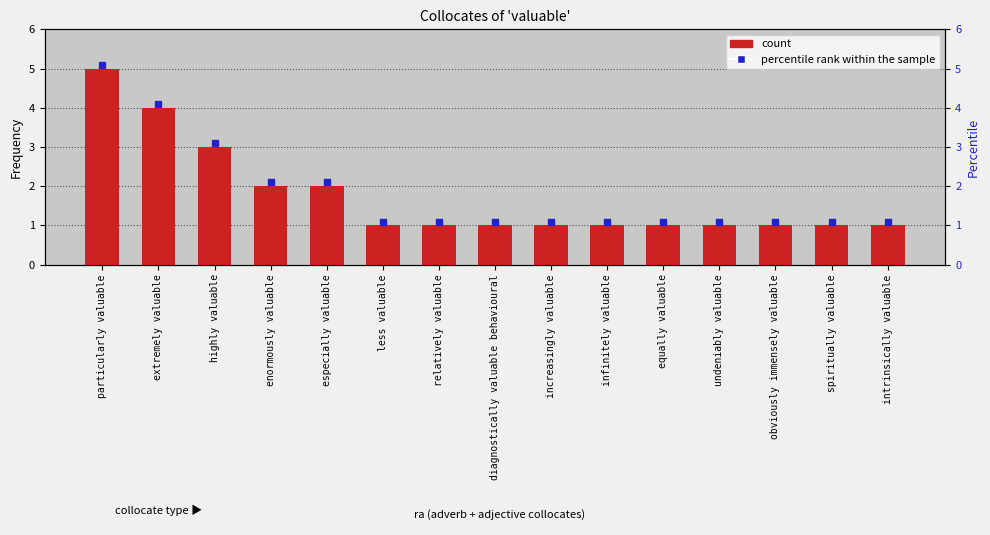

List the labels in order of value, largest first.

particularly valuable, extremely valuable, highly valuable, enormously valuable, especially valuable, less valuable, relatively valuable, diagnostically valuable behavioural, increasingly valuable, infinitely valuable, equally valuable, undeniably valuable, obviously immensely valuable, spiritually valuable, intrinsically valuable